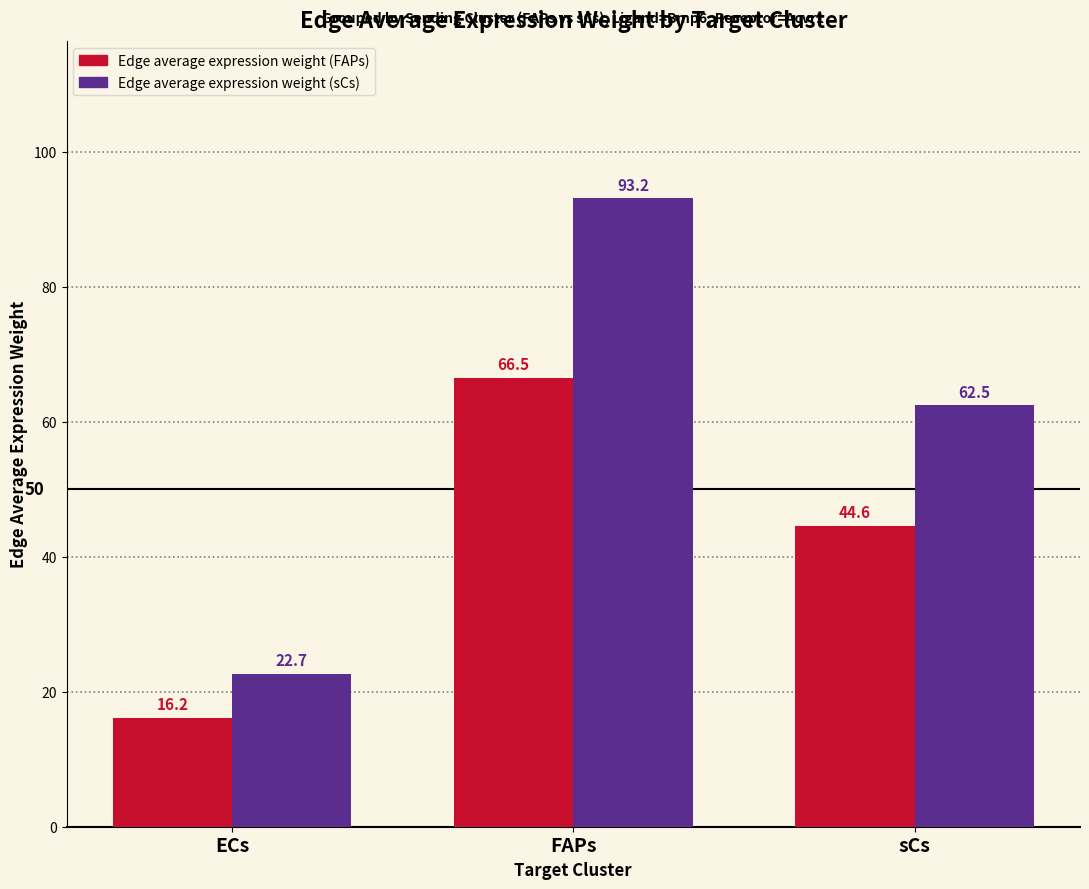

Reading right to left, extract all data points from this chart.

Edge average expression weight (FAPs): sCs=44.6	FAPs=66.5	ECs=16.2
Edge average expression weight (sCs): sCs=62.5	FAPs=93.2	ECs=22.7